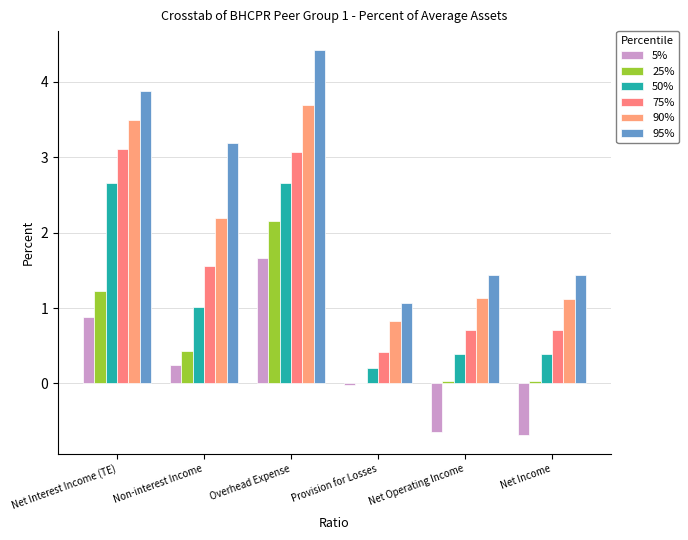

Between Net Operating Income and Provision for Losses, which is larger?

Provision for Losses